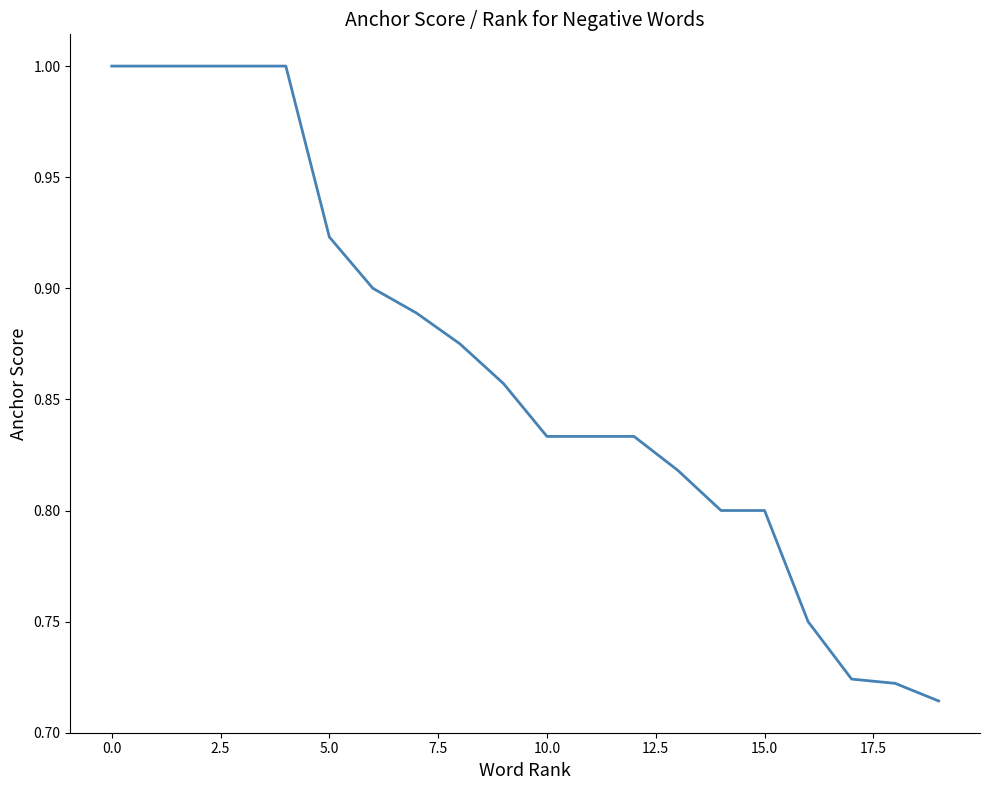

What is the maximum value shown in the chart?

1.0